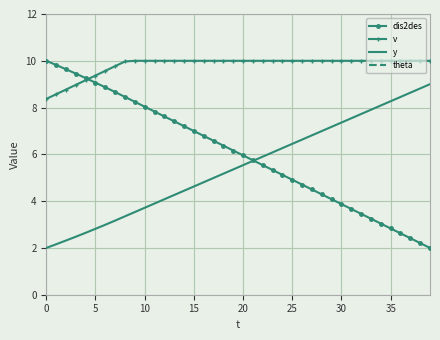

Between 17 and 31, which series saw the biggest shift?

dis2des